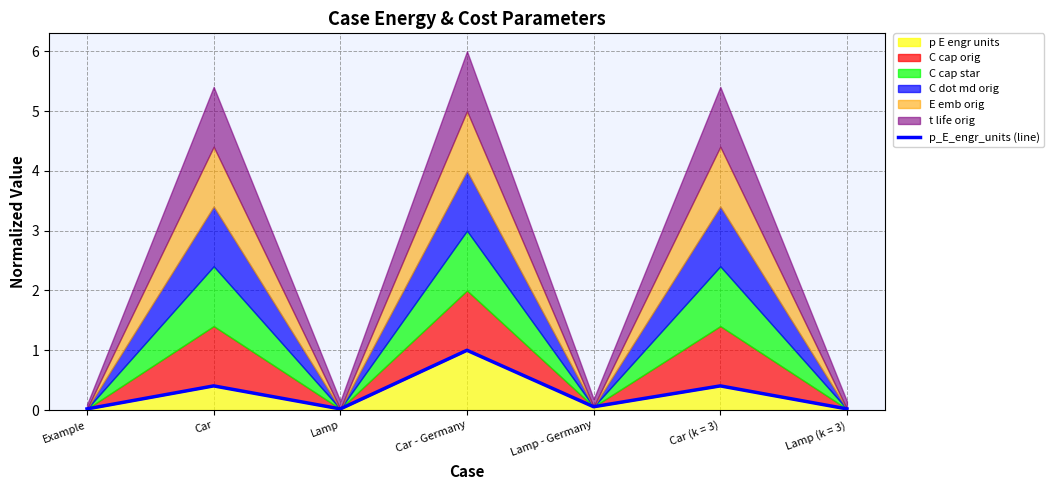

What is the label of the 5th point from the right?

Lamp